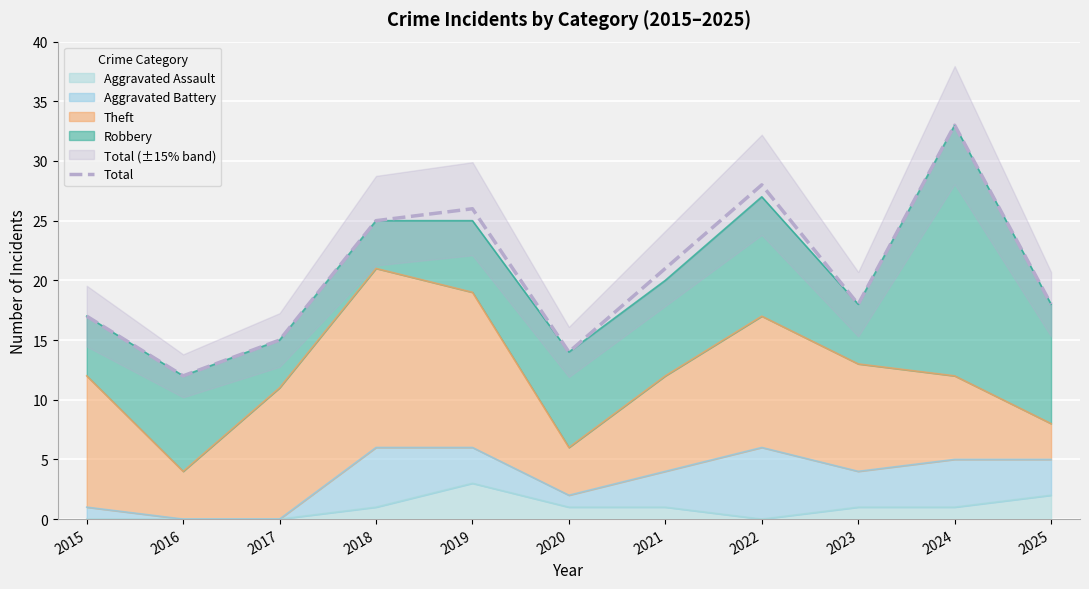

What is the sum of all values?

227